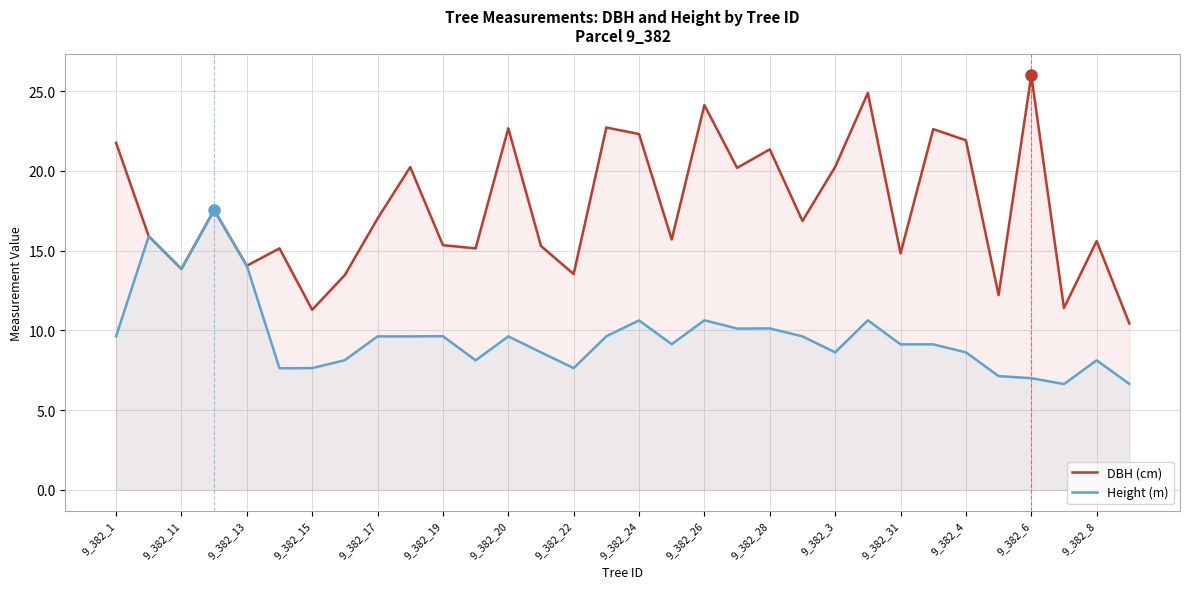

How many data points does each series have?

32